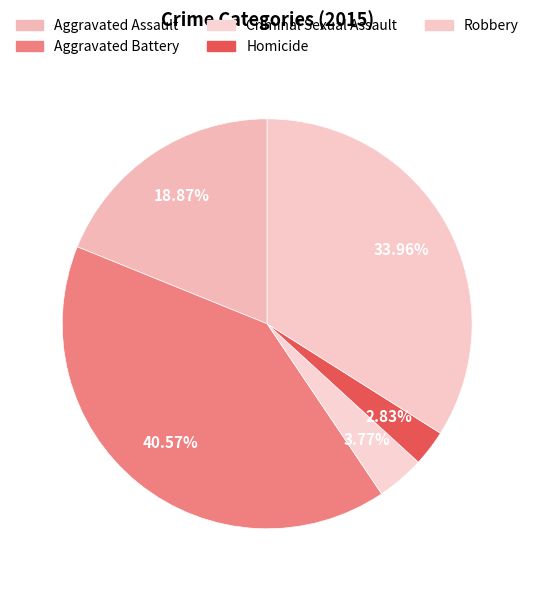

Does Robbery represent more than half of the total?

No